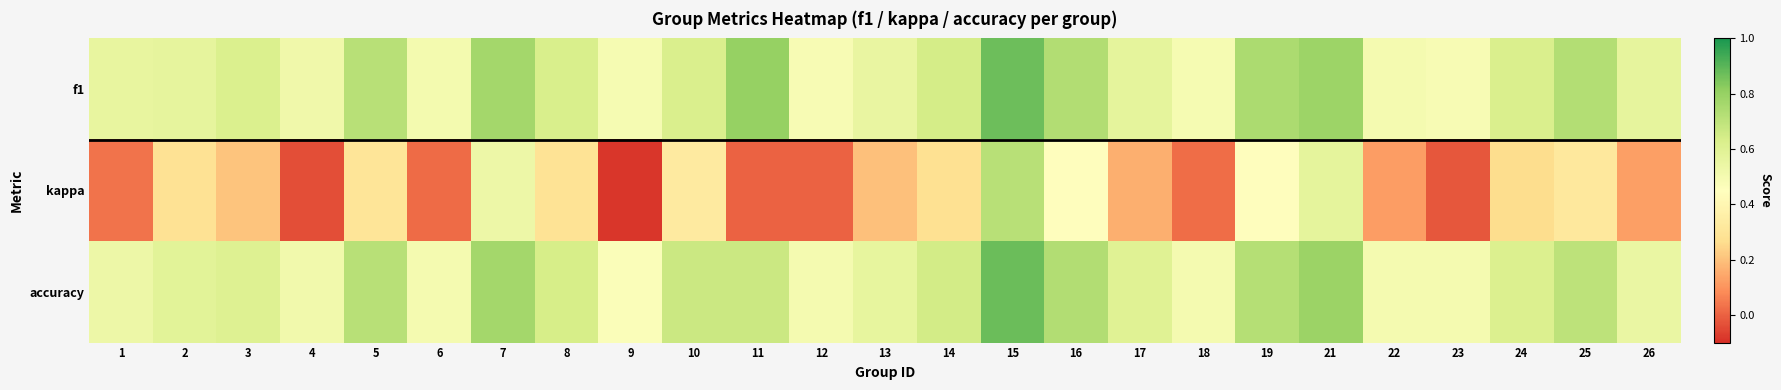

Reading left to right, extract all data points from this chart.

f1: 1=0.6	2=0.6	3=0.6	4=0.5	5=0.7	6=0.5	7=0.8	8=0.6	9=0.5	10=0.6	11=0.8	12=0.5	13=0.6	14=0.6	15=0.9	16=0.7	17=0.6	18=0.5	19=0.7	21=0.8	22=0.5	23=0.5	24=0.6	25=0.7	26=0.6
kappa: 1=0.0	2=0.3	3=0.2	4=-0.0	5=0.3	6=0.0	7=0.5	8=0.3	9=-0.1	10=0.3	11=0.0	12=0.0	13=0.2	14=0.3	15=0.7	16=0.4	17=0.2	18=0.0	19=0.4	21=0.6	22=0.1	23=-0.0	24=0.3	25=0.3	26=0.1
accuracy: 1=0.5	2=0.6	3=0.6	4=0.5	5=0.7	6=0.5	7=0.8	8=0.6	9=0.5	10=0.7	11=0.7	12=0.5	13=0.6	14=0.6	15=0.9	16=0.7	17=0.6	18=0.5	19=0.7	21=0.8	22=0.5	23=0.5	24=0.6	25=0.7	26=0.5